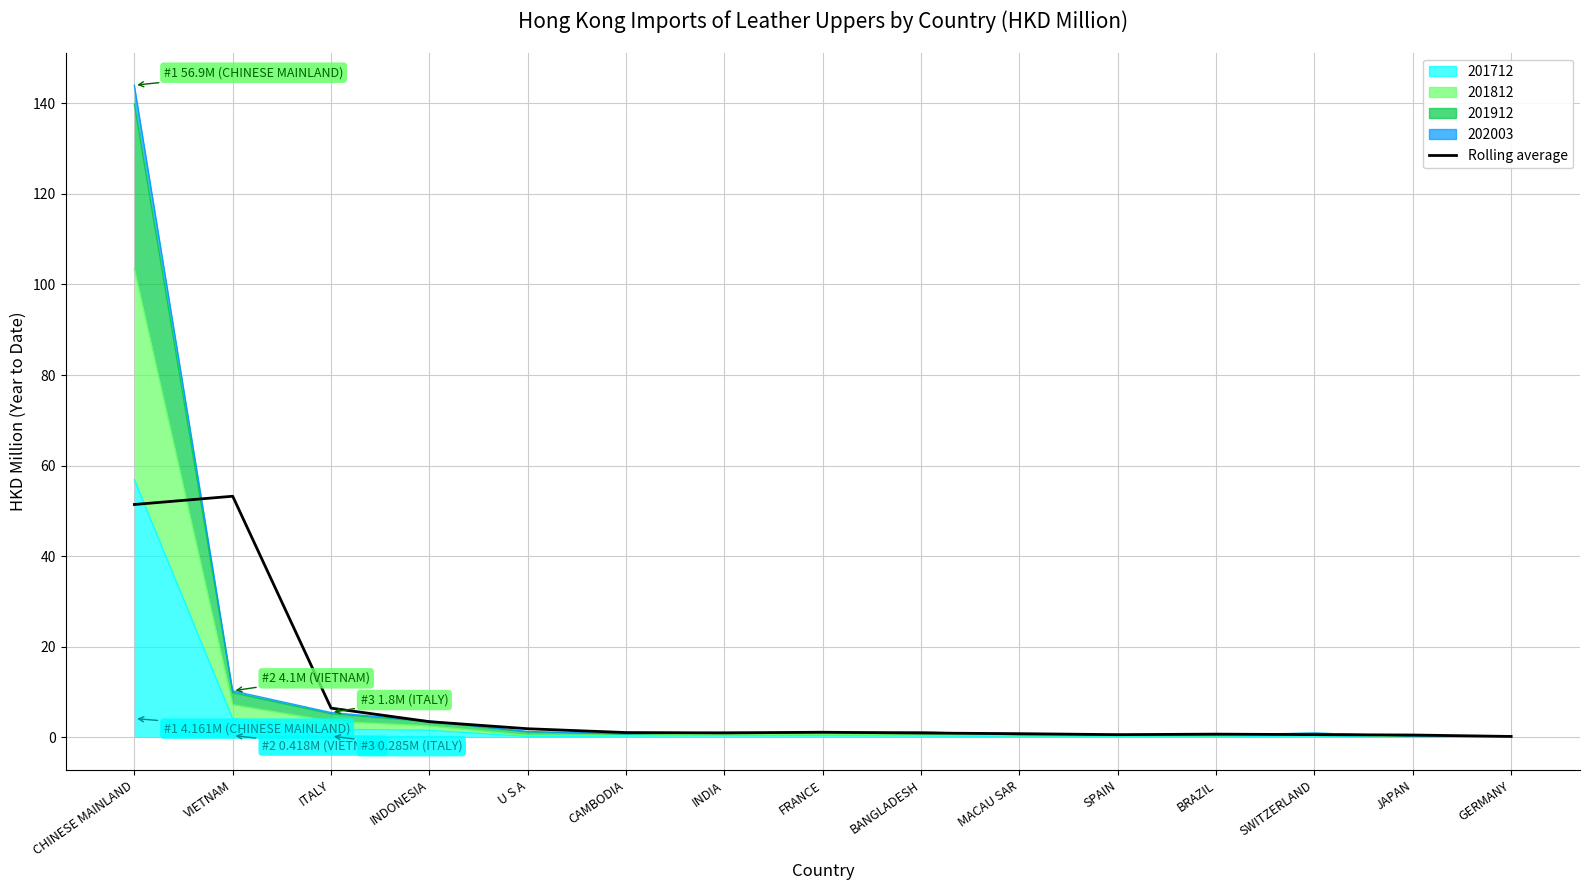

The value at INDONESIA is 3.5. True or false?

True